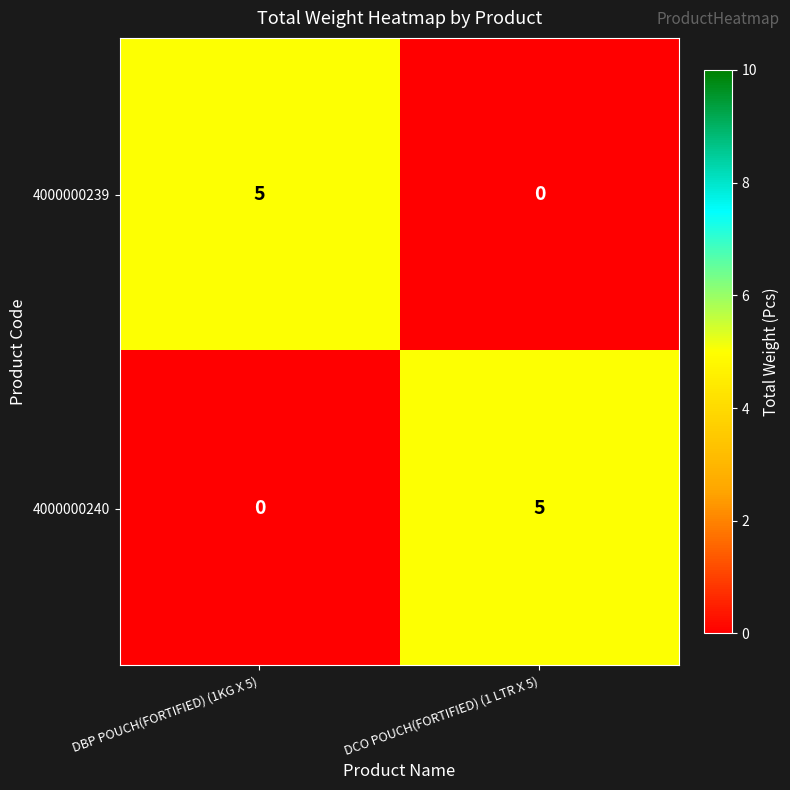

What is the difference between the highest and lowest values at DCO POUCH(FORTIFIED) (1 LTR X 5)?

5